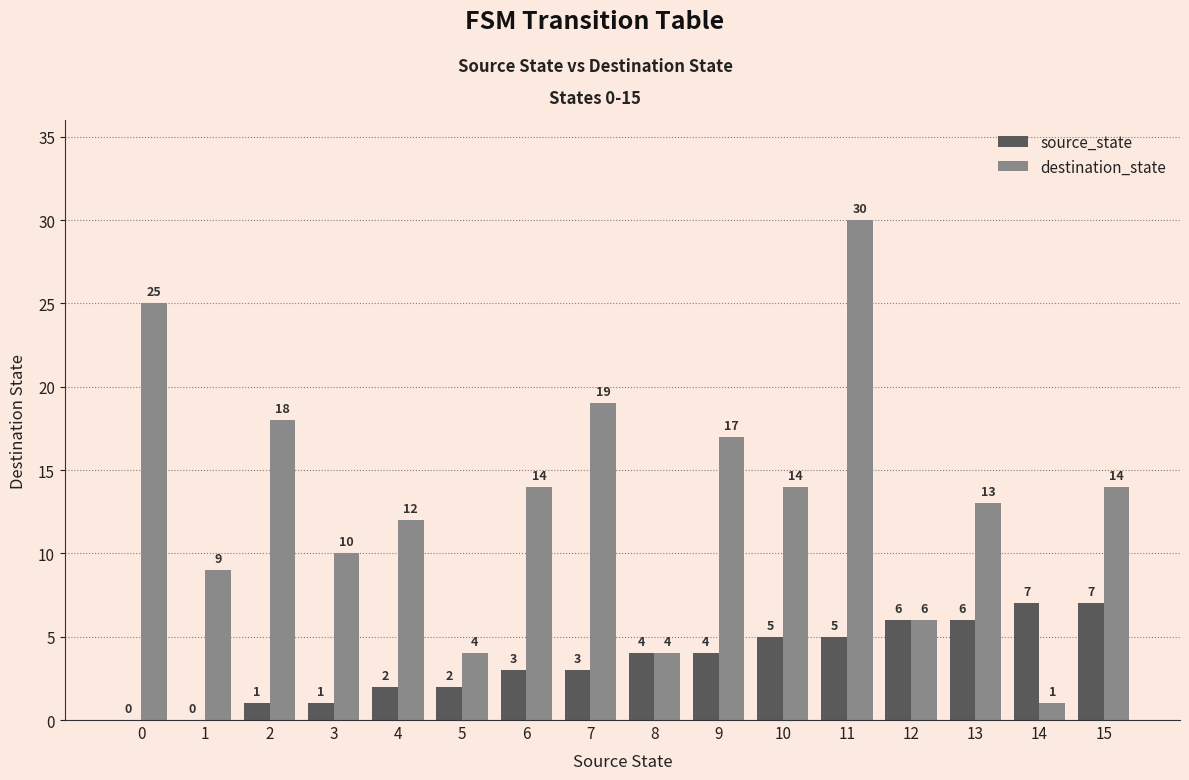

Which series changed the most between 3 and 4?

destination_state